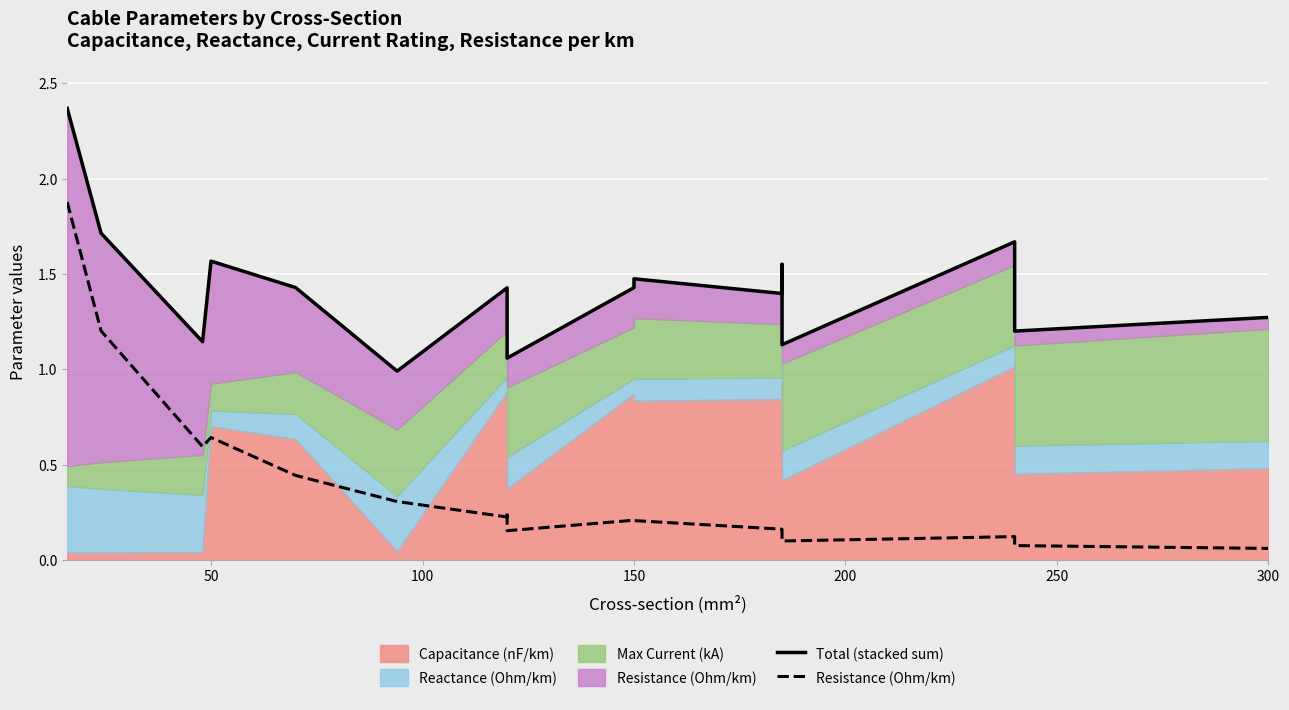

Which has a higher value, 150 or 50?

50